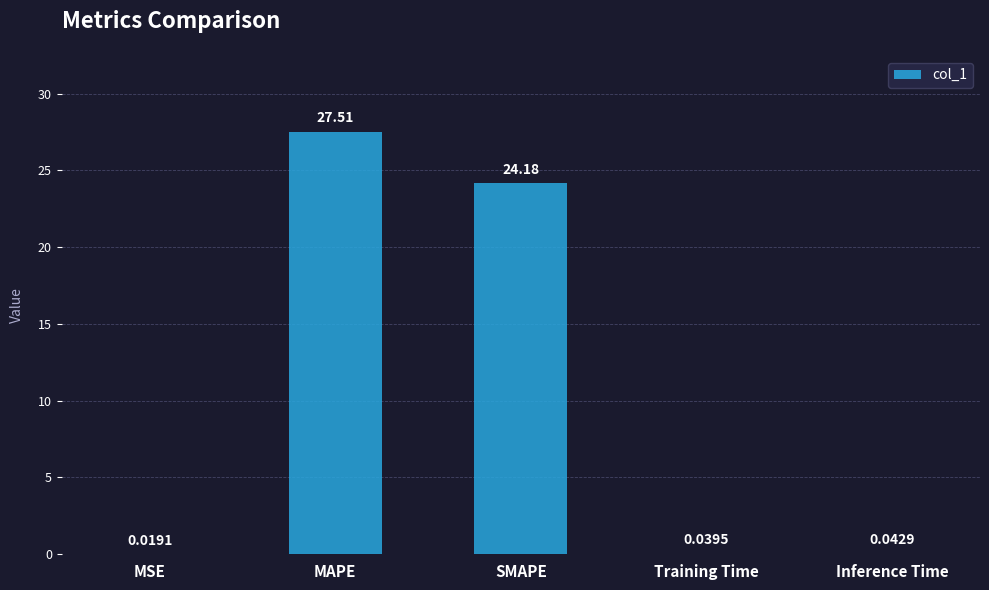

Is it true that the value at MAPE is 27.5?

True